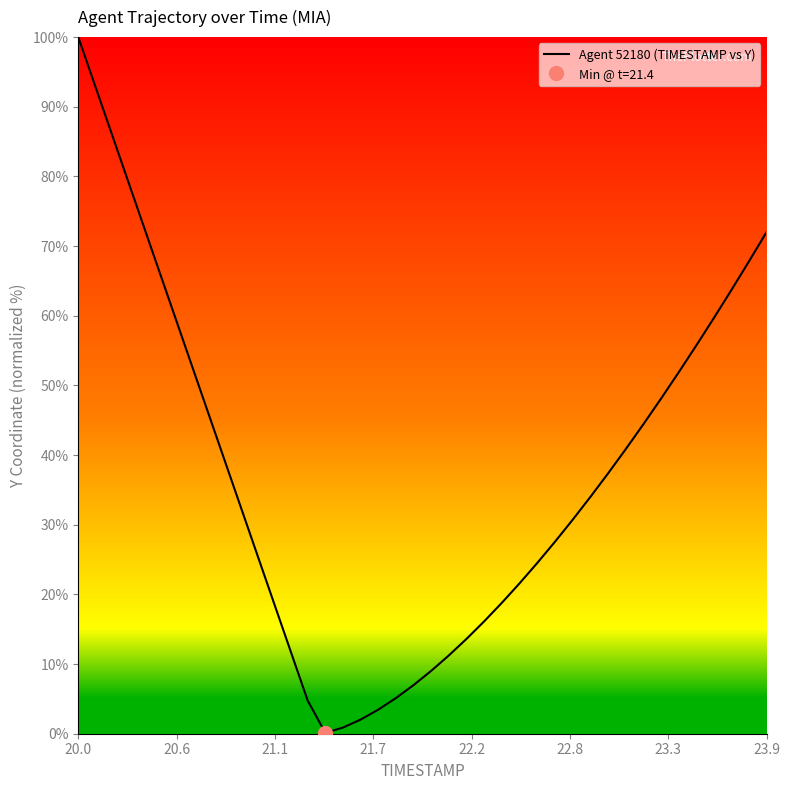

What is the greatest value displayed?

100.0